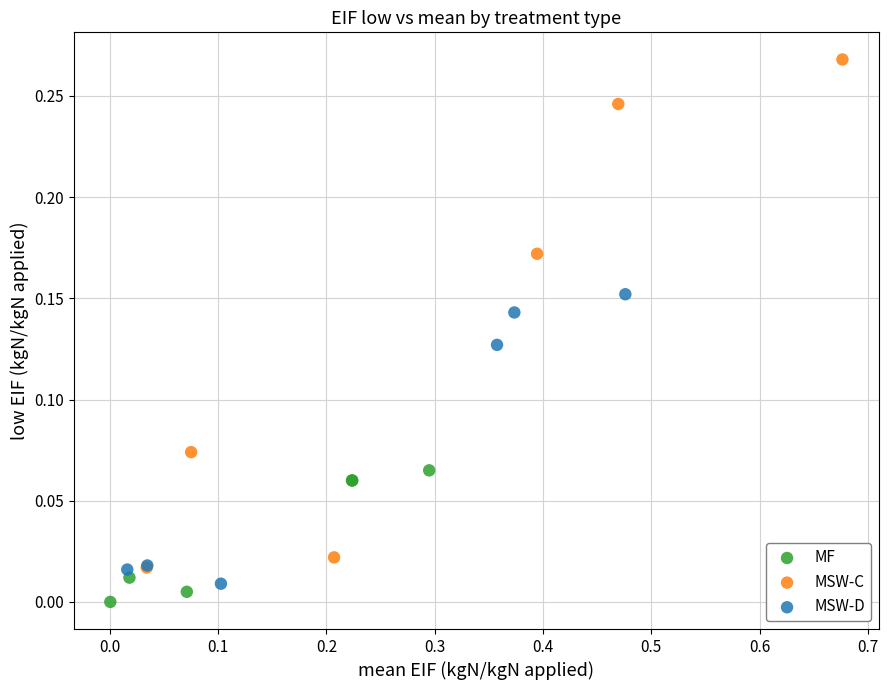

Which series reaches the maximum Y coordinate?

MSW-C